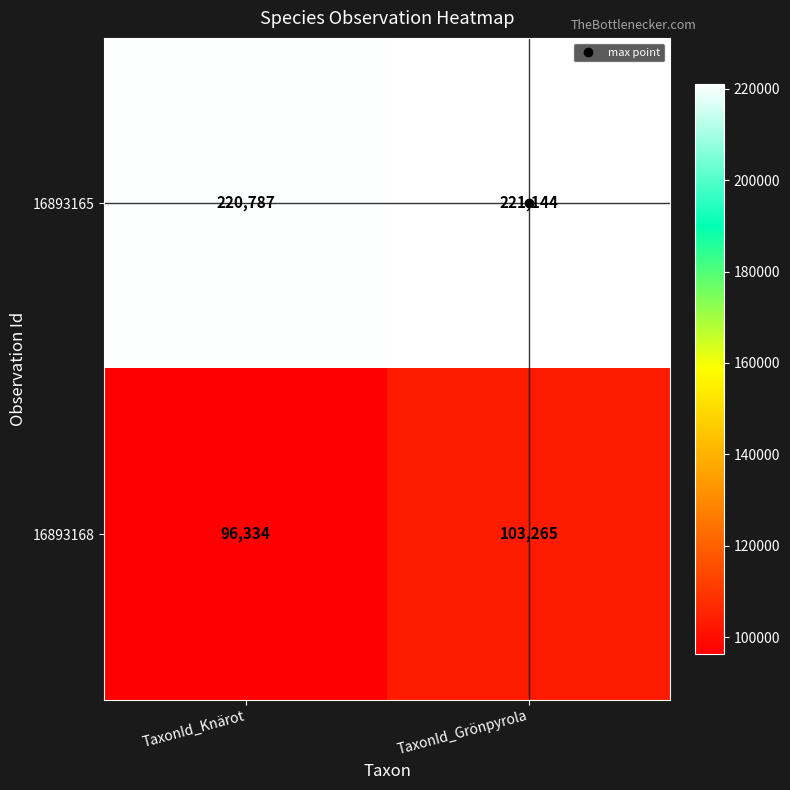

List the series in order of their peak value, highest first.

16893165, 16893168